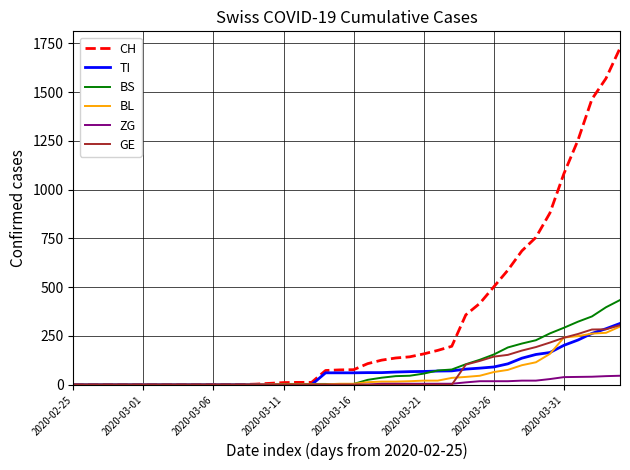

At how many categories does at least one series exceed 1140?

4